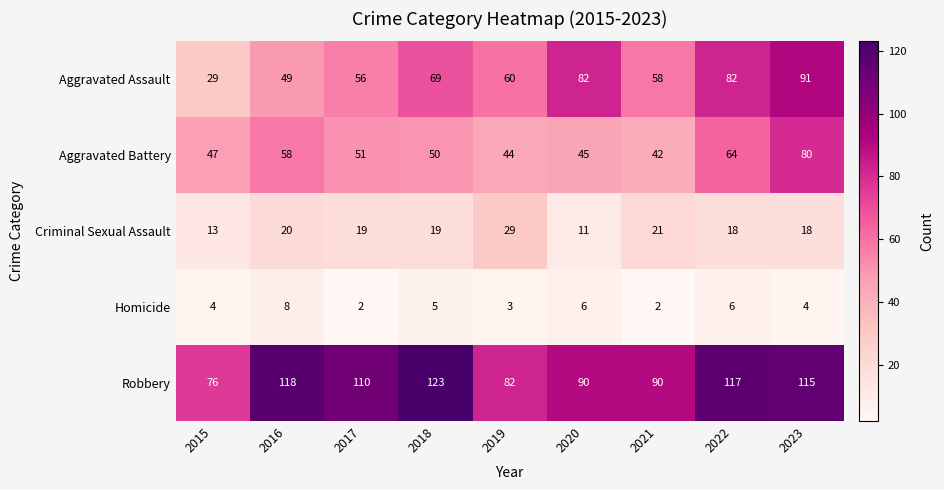

What is the maximum value shown in the chart?

123